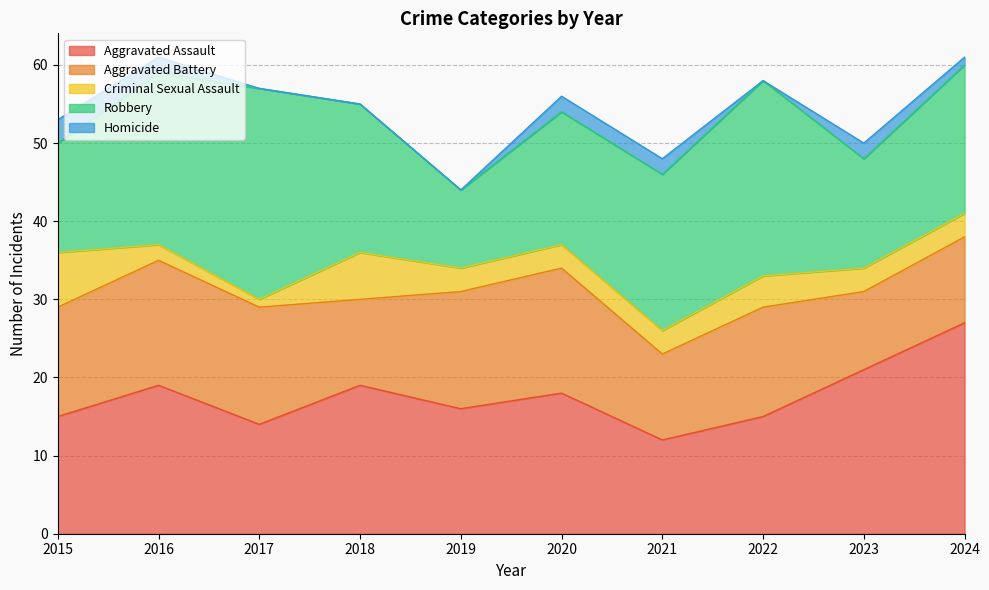

At which label does Aggravated Battery reach its peak?

2016